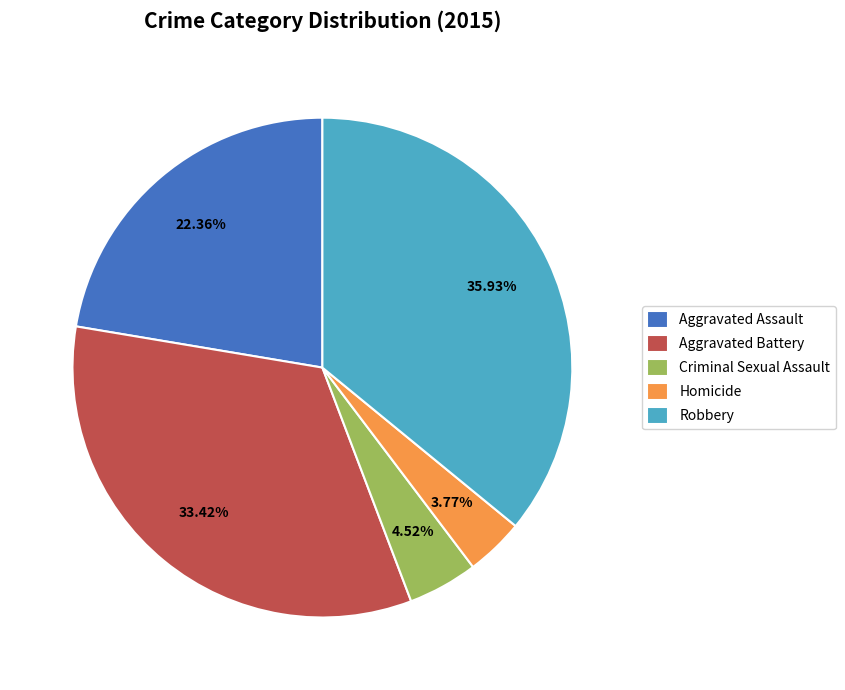

To the nearest percent, what percentage of the pie is Robbery?

36%